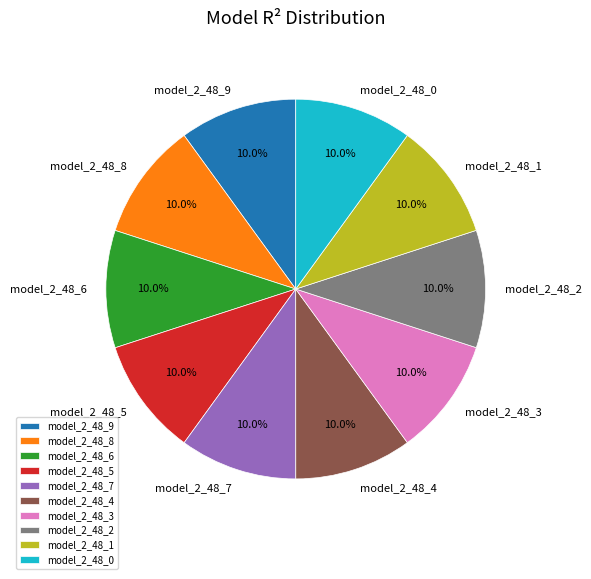

Combined, do model_2_48_2 and model_2_48_5 account for over 50%?

No